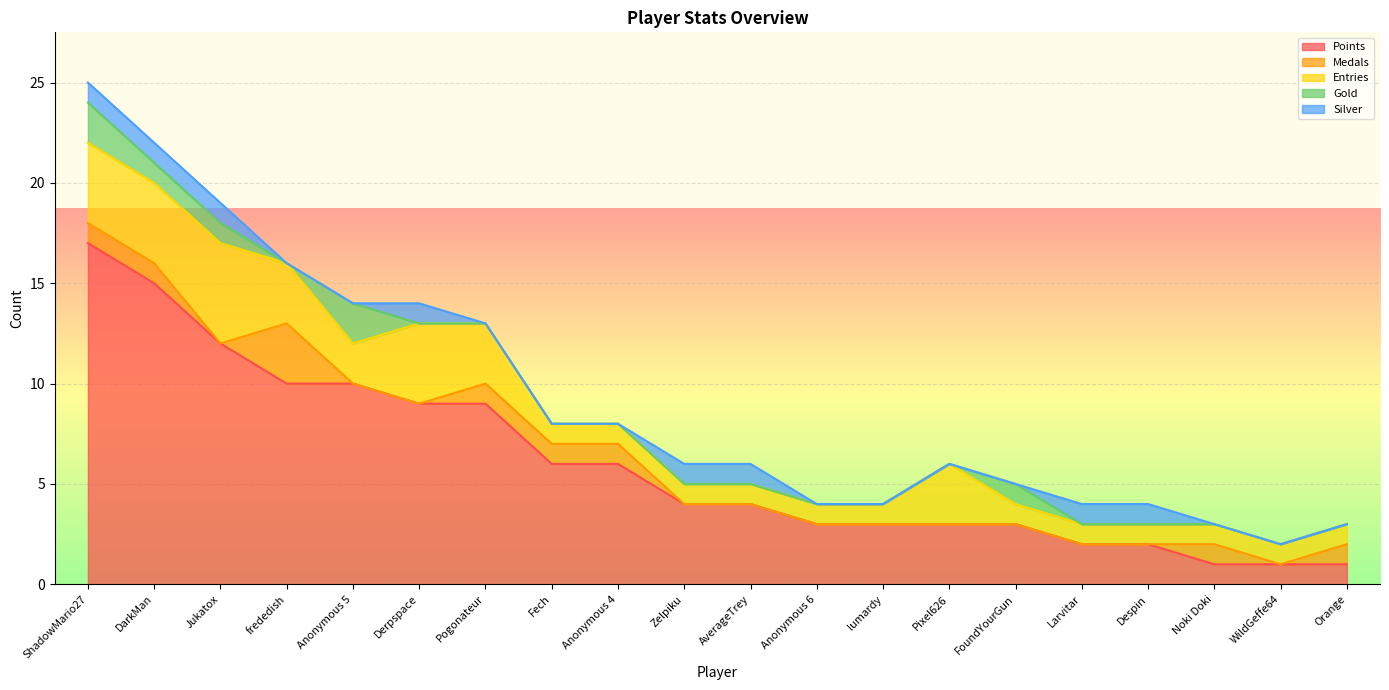

Which label corresponds to the largest value in the chart?

ShadowMario27